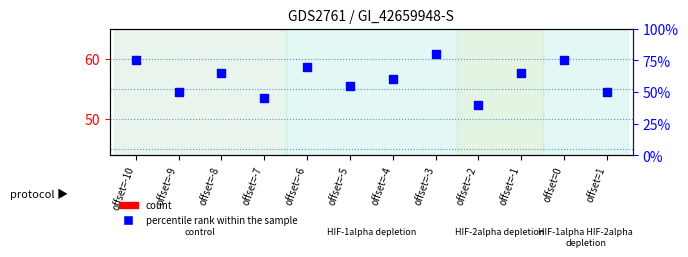

At how many categories does at least one series exceed 36?

12